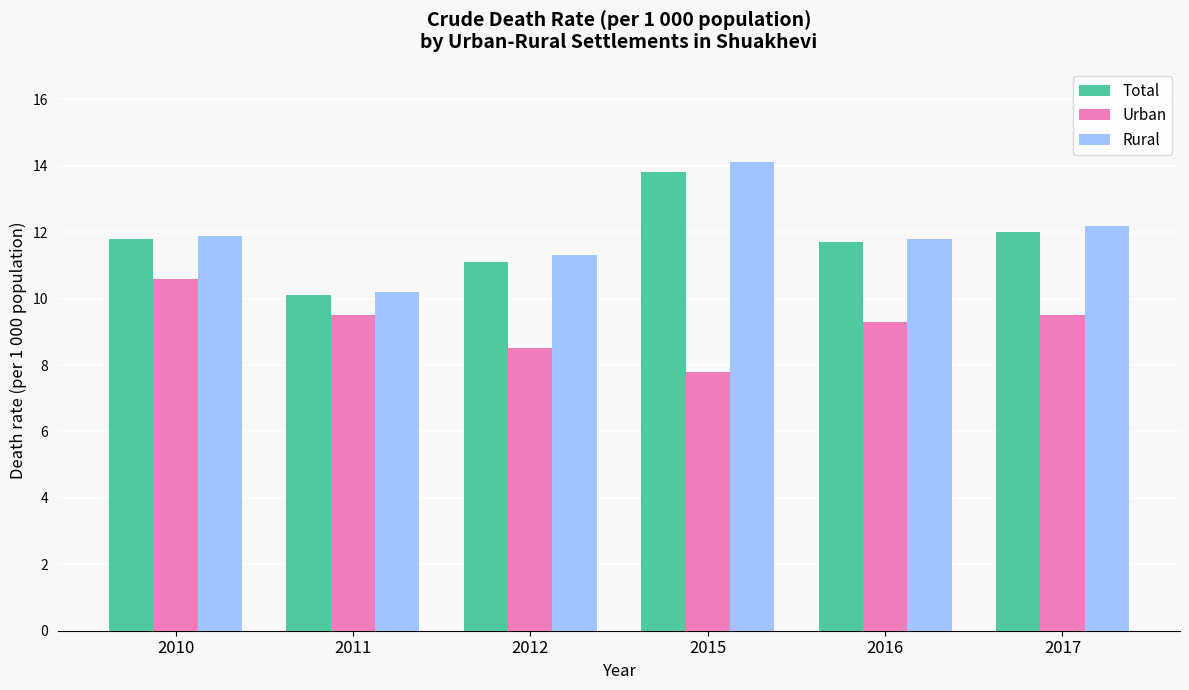

What value does the Urban series have at 2010?

10.6